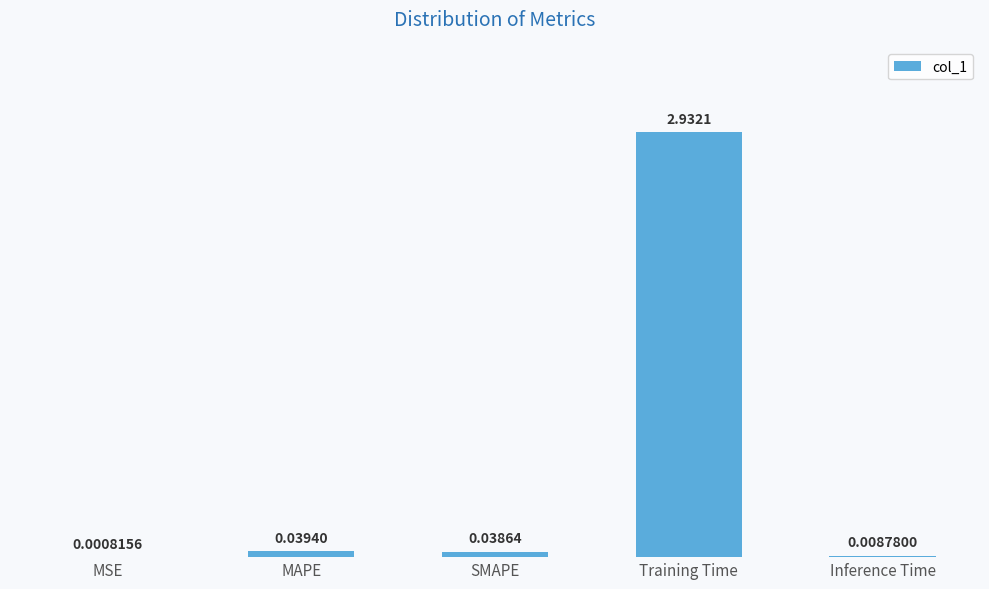

Which label corresponds to the largest value in the chart?

Training Time